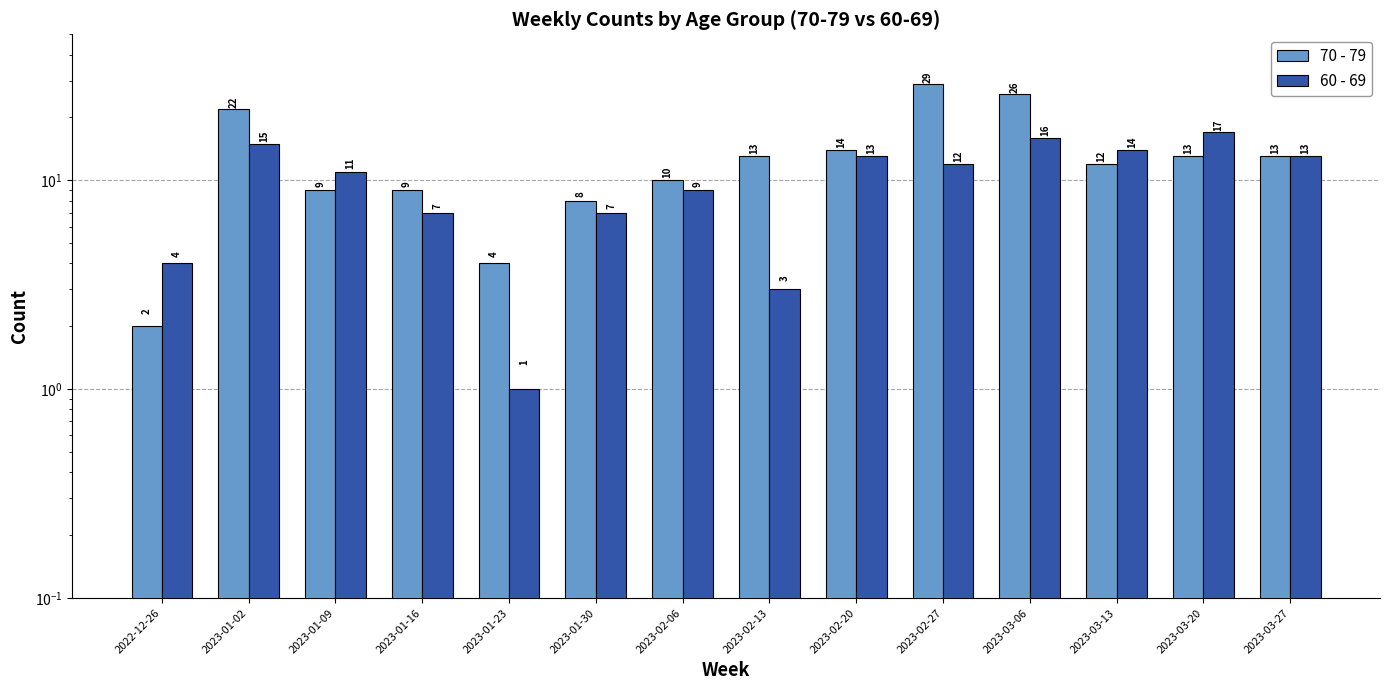

Which category has the highest value across all series?

2023-02-27